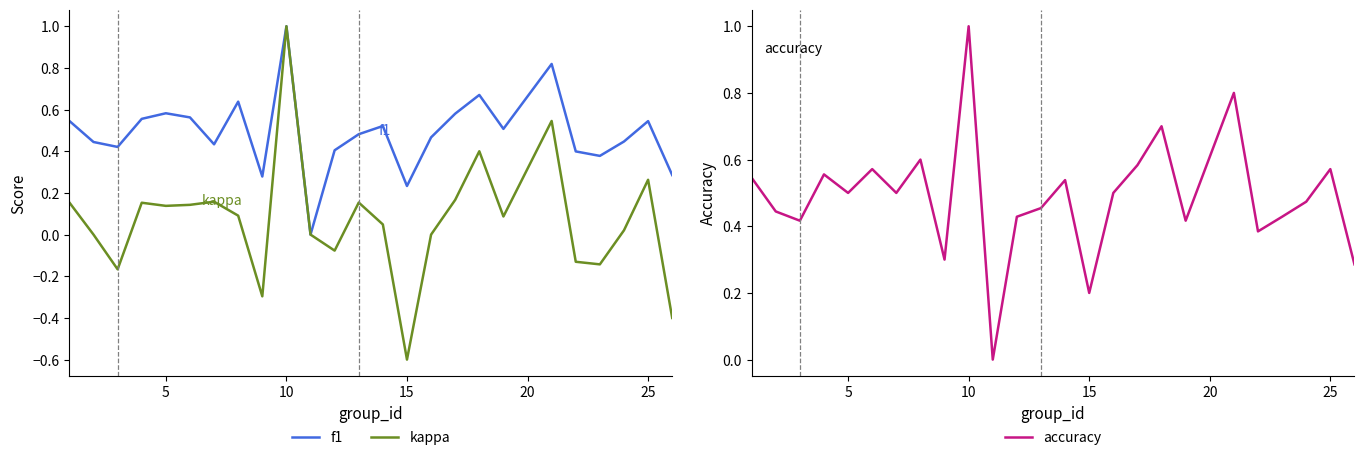

How many interior local peaks does the f1 series have?

7